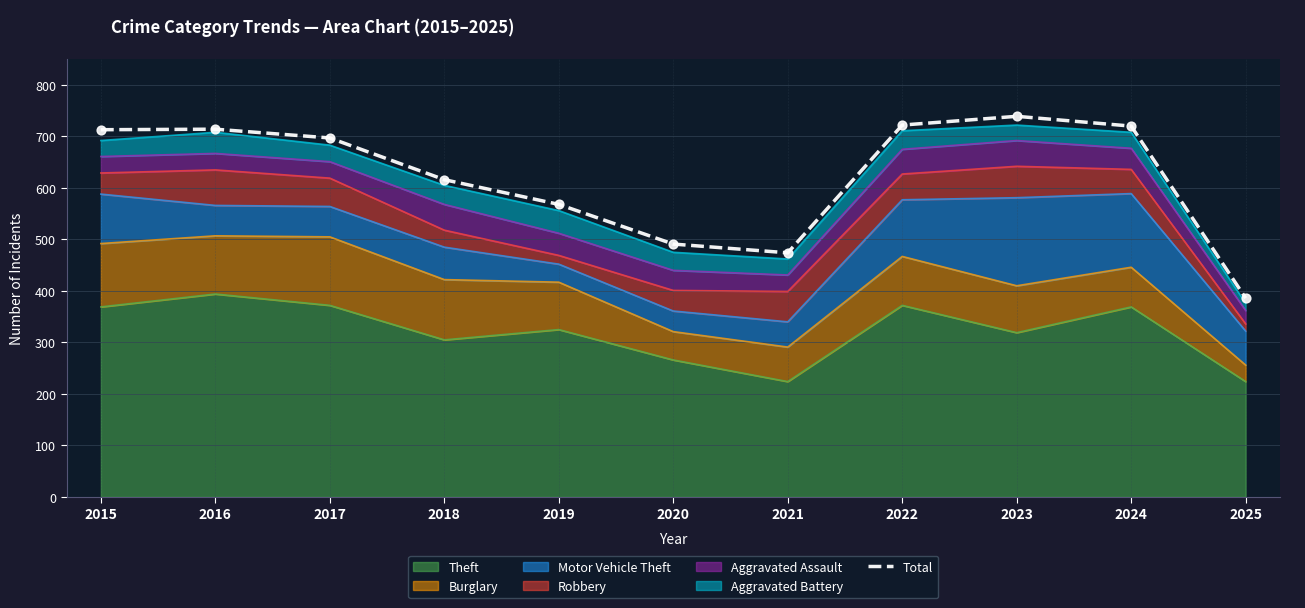

What is the change in value from 2020 to 2024?

+229